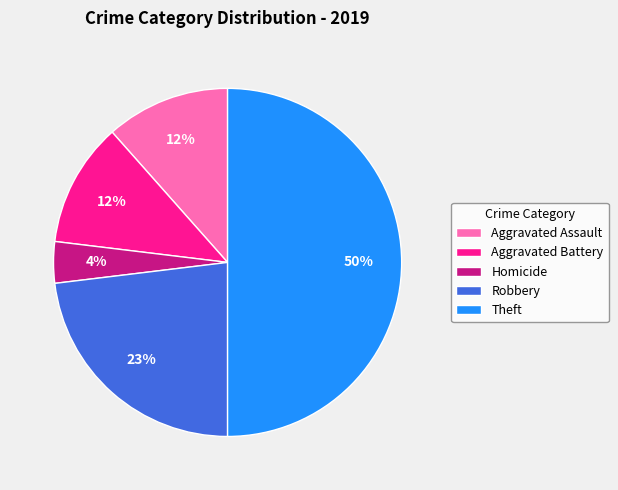

How many segments does this pie chart have?

5